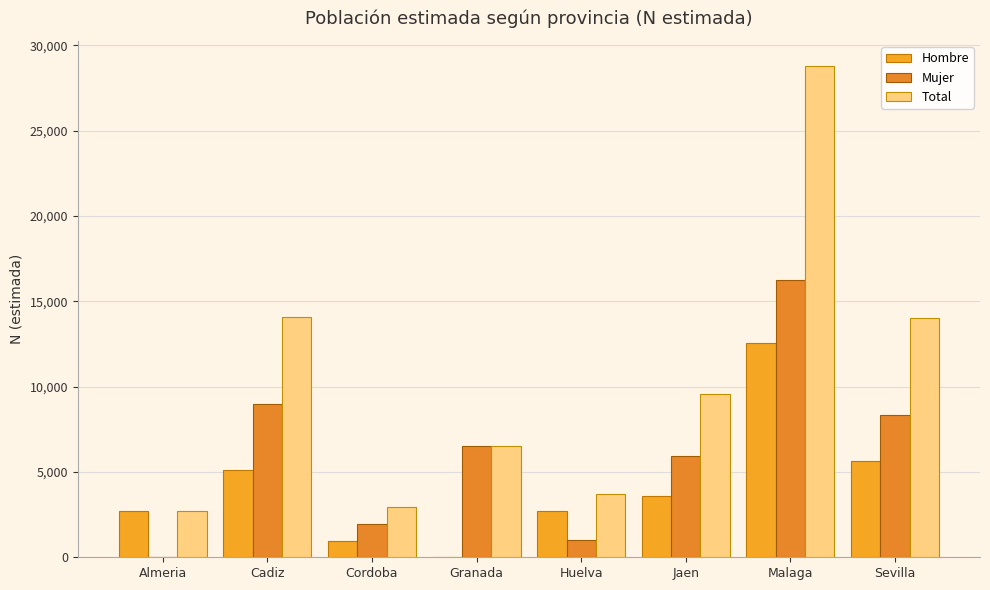

What is the maximum value for Mujer?

16233